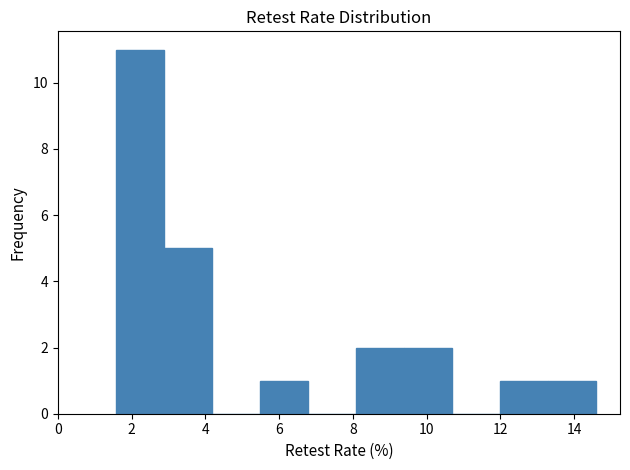

What is the height of the bar covering 8.0 to 9.4 on the x-axis? Neither the bar edges nor the heights are printed on the chart, so give them approximately, as read against the axes.

2